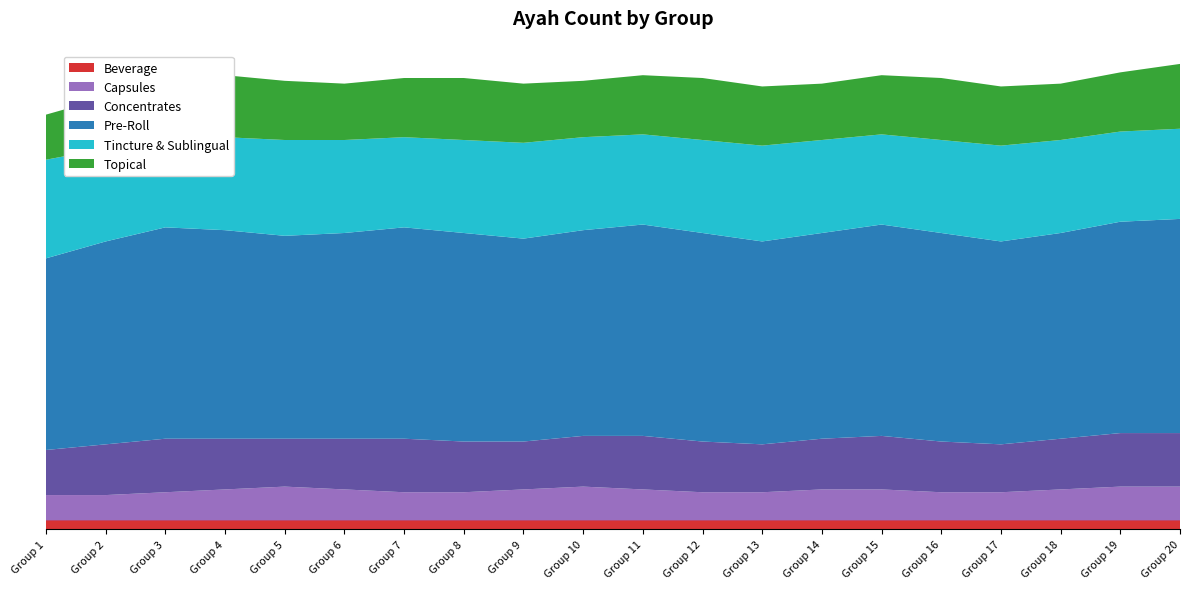

Reading left to right, list all the values displayed in this chart.

Beverage: 1=1	2=1	3=1	4=1	5=1	6=1	7=1	8=1	9=1	10=1	11=1	12=1	13=1	14=1	15=1	16=1	17=1	18=1	19=1	20=1
Capsules: 1=3	2=3	3=3	4=4	5=4	6=4	7=3	8=3	9=4	10=4	11=4	12=3	13=3	14=4	15=4	16=3	17=3	18=4	19=4	20=4
Concentrates: 1=5	2=6	3=7	4=6	5=5	6=6	7=7	8=6	9=5	10=6	11=7	12=6	13=5	14=6	15=7	16=6	17=5	18=6	19=7	20=6
Pre-Roll: 1=22	2=24	3=26	4=25	5=23	6=24	7=26	8=25	9=23	10=24	11=26	12=25	13=23	14=24	15=26	16=25	17=23	18=24	19=26	20=25
Tincture & Sublingual: 1=12	2=11	3=10	4=11	5=12	6=11	7=10	8=11	9=12	10=11	11=10	12=11	13=12	14=11	15=10	16=11	17=12	18=11	19=10	20=11
Topical: 1=5	2=6	3=7	4=8	5=7	6=6	7=7	8=8	9=7	10=6	11=7	12=8	13=7	14=6	15=7	16=8	17=7	18=6	19=7	20=8